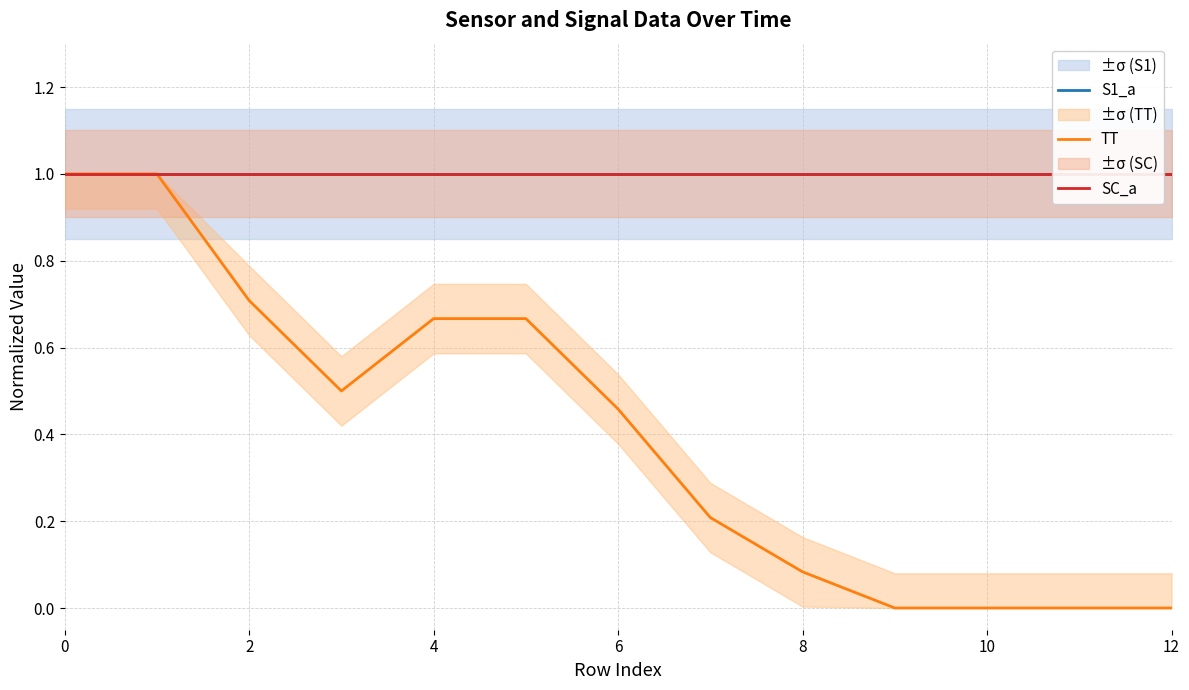

Is it true that TT equals 1.0 at 0?

True